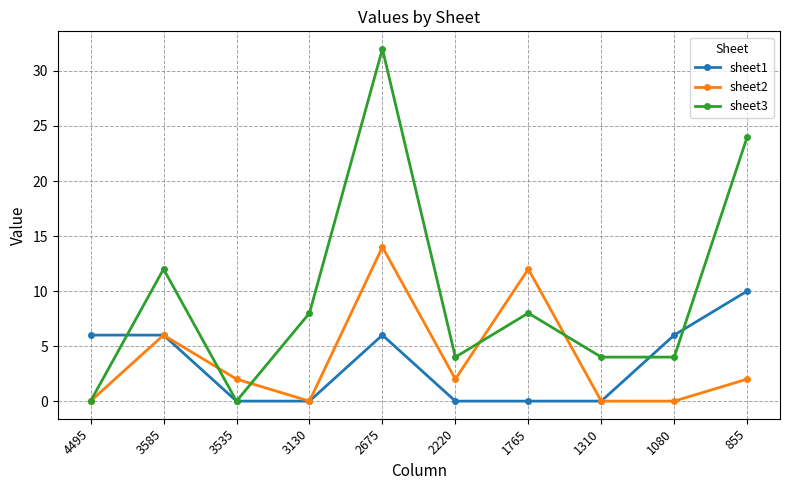

What is the total value across all series at 855?

36